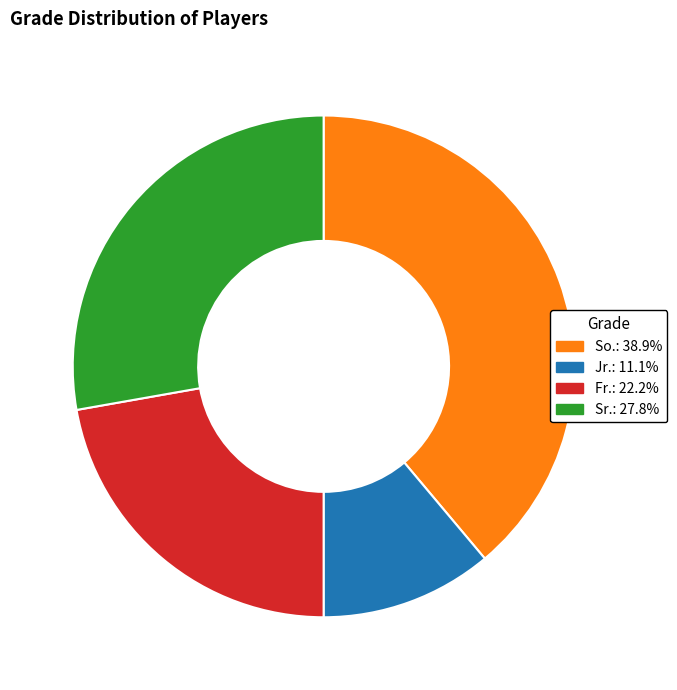

Is the sum of Sr. and So. greater than half?

Yes